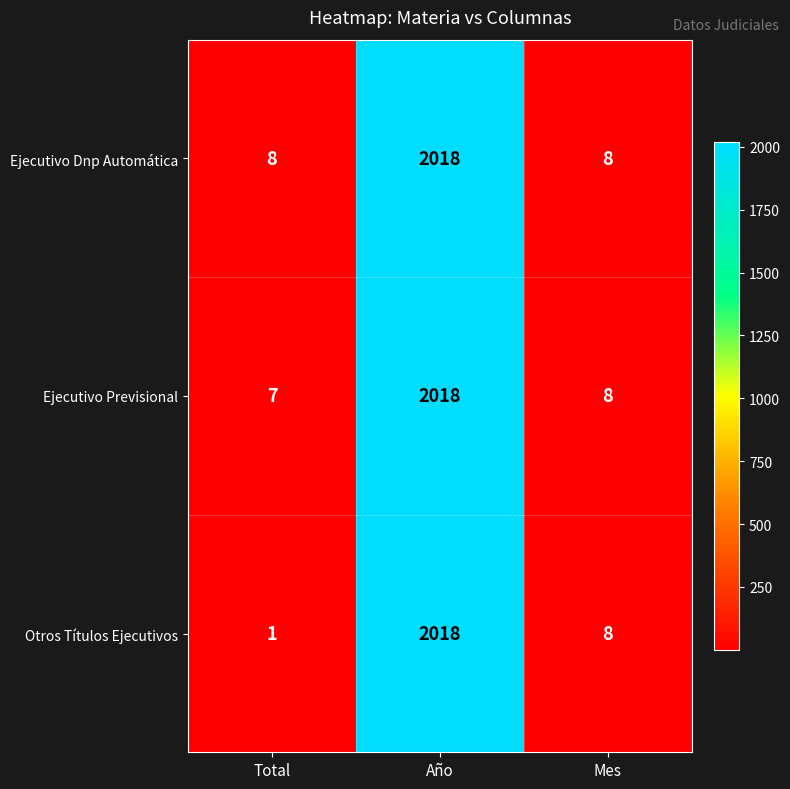

What is the total value across all series at Año?

6054